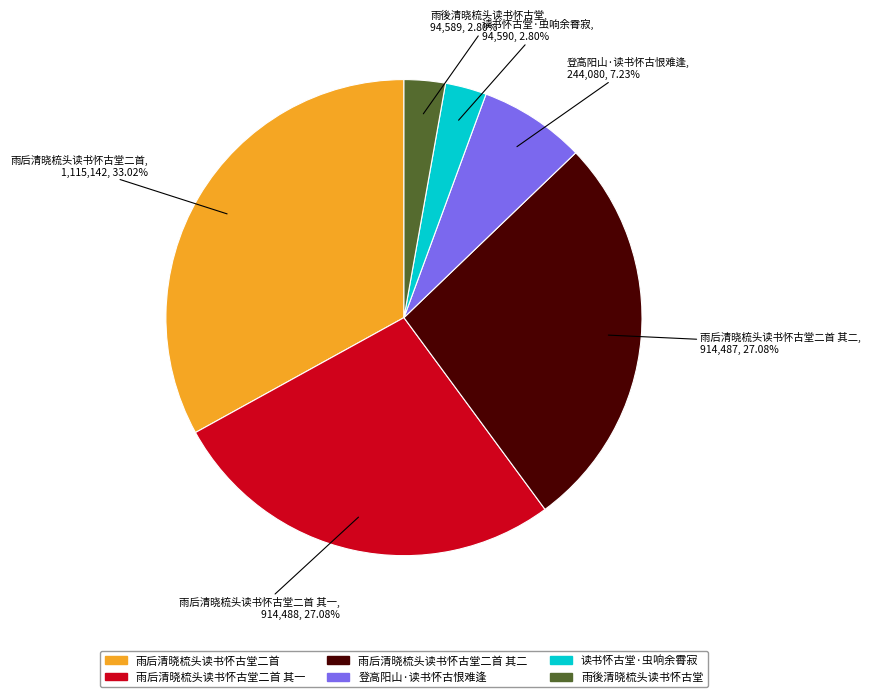

What percentage is NOT represented by 雨后清晓梳头读书怀古堂二首?

67.0%